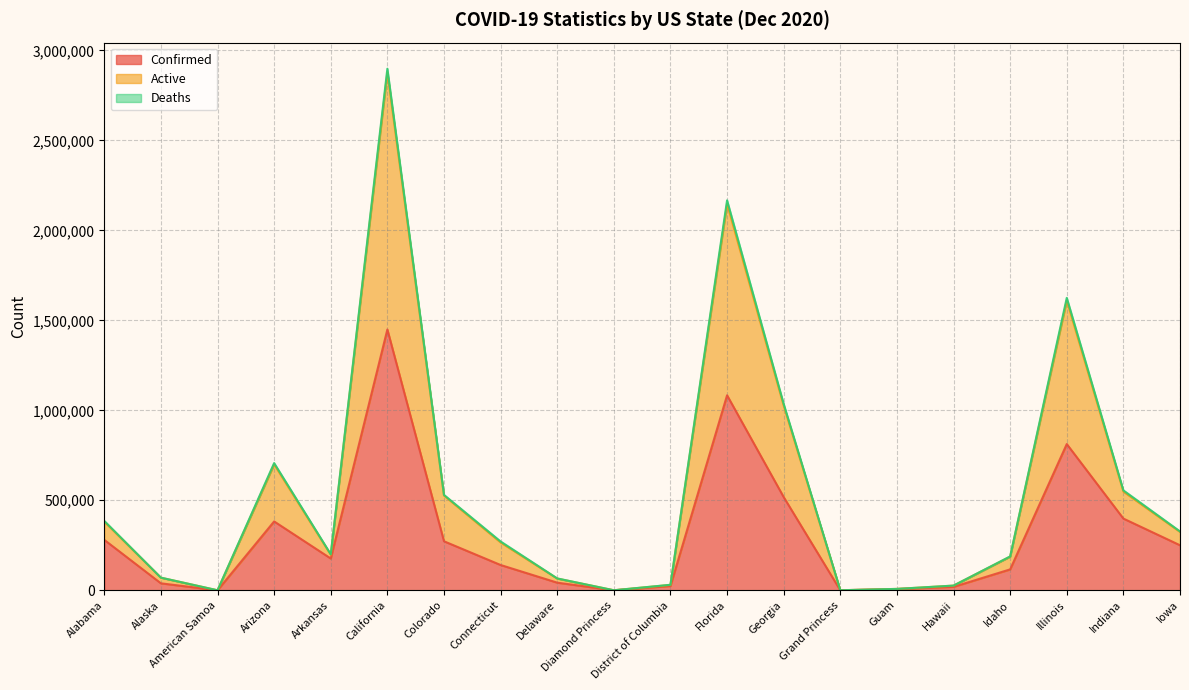

At which label does Active reach its minimum?

American Samoa